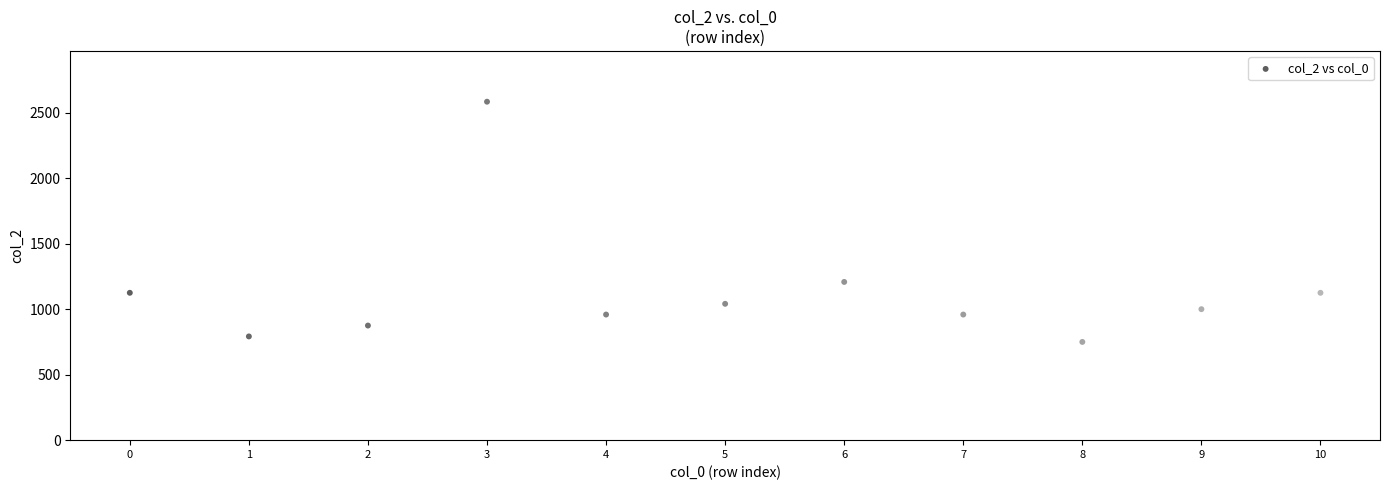

What is the average Y value?

1129